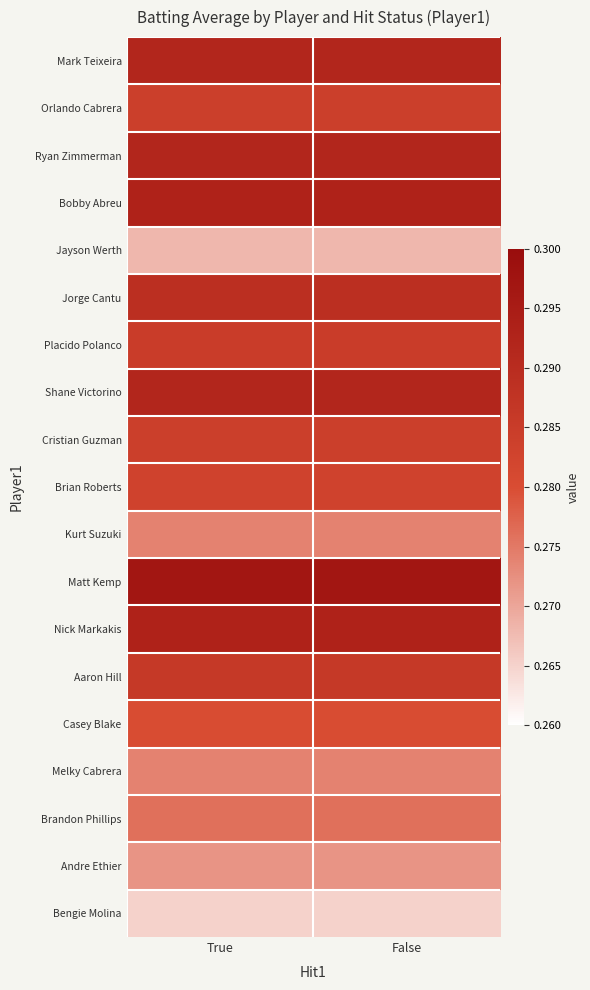

Reading left to right, extract all data points from this chart.

Mark Teixeira: True=0.3	False=0.3
Orlando Cabrera: True=0.3	False=0.3
Ryan Zimmerman: True=0.3	False=0.3
Bobby Abreu: True=0.3	False=0.3
Jayson Werth: True=0.3	False=0.3
Jorge Cantu: True=0.3	False=0.3
Placido Polanco: True=0.3	False=0.3
Shane Victorino: True=0.3	False=0.3
Cristian Guzman: True=0.3	False=0.3
Brian Roberts: True=0.3	False=0.3
Kurt Suzuki: True=0.3	False=0.3
Matt Kemp: True=0.3	False=0.3
Nick Markakis: True=0.3	False=0.3
Aaron Hill: True=0.3	False=0.3
Casey Blake: True=0.3	False=0.3
Melky Cabrera: True=0.3	False=0.3
Brandon Phillips: True=0.3	False=0.3
Andre Ethier: True=0.3	False=0.3
Bengie Molina: True=0.3	False=0.3